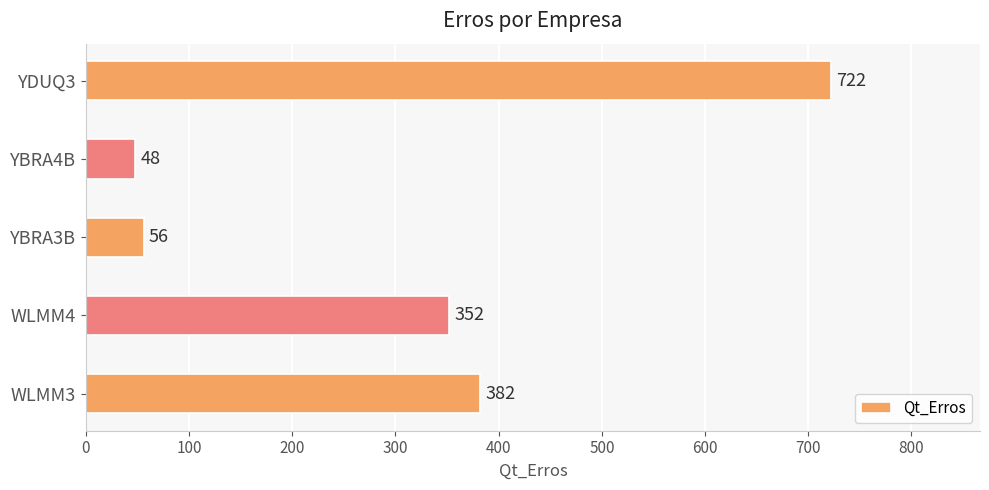

What is the average value?

312